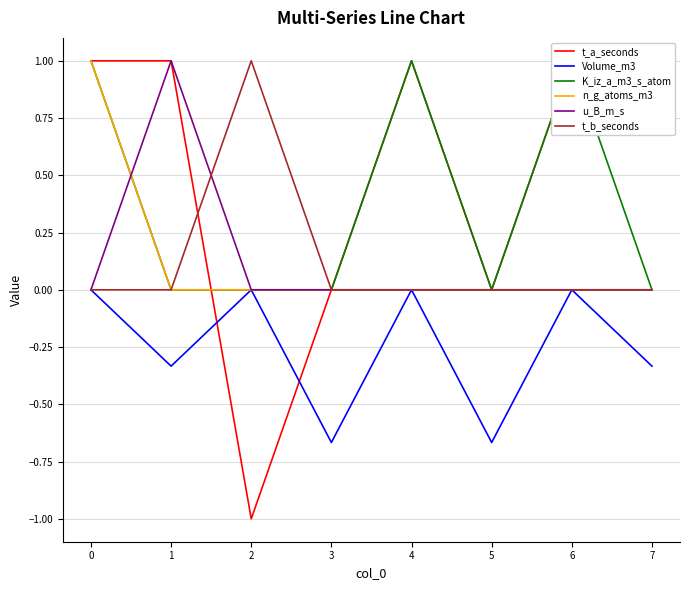

At which category does t_a_seconds reach its first local valley?

2